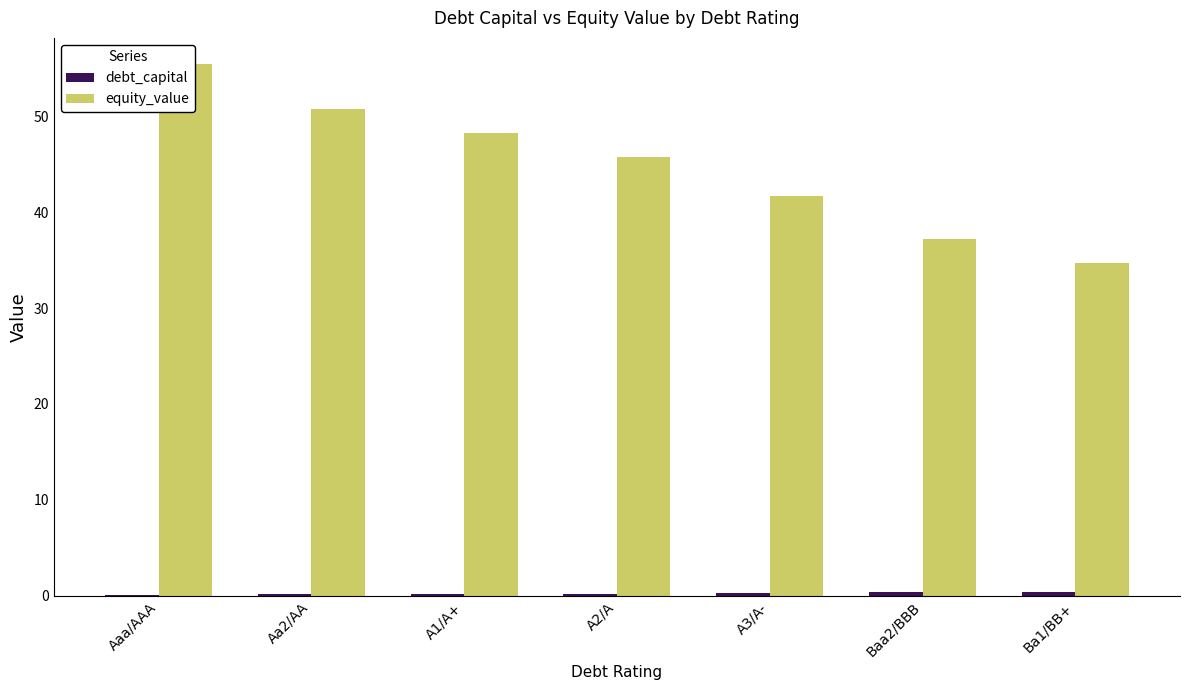

Which category has the lowest value across all series?

Aaa/AAA